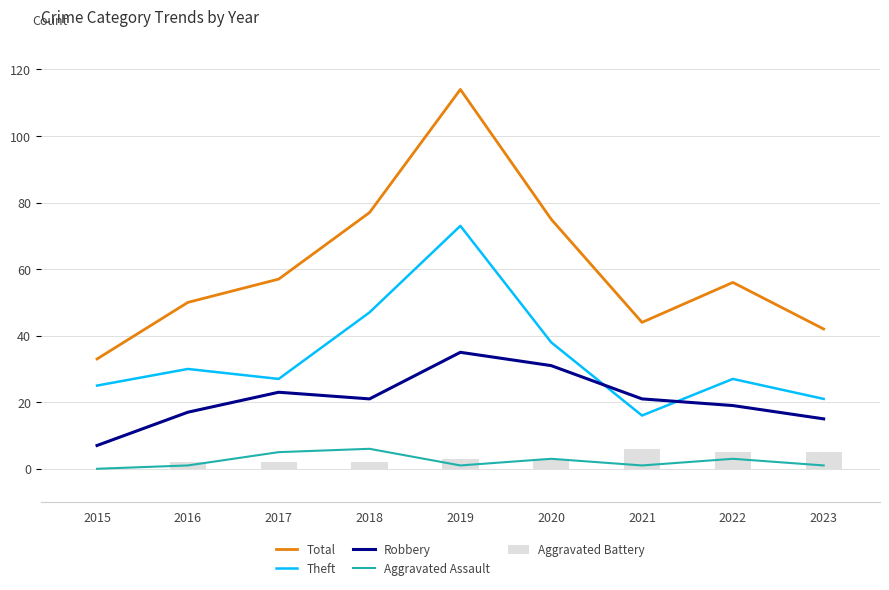

At how many categories does at least one series exceed 76?

2